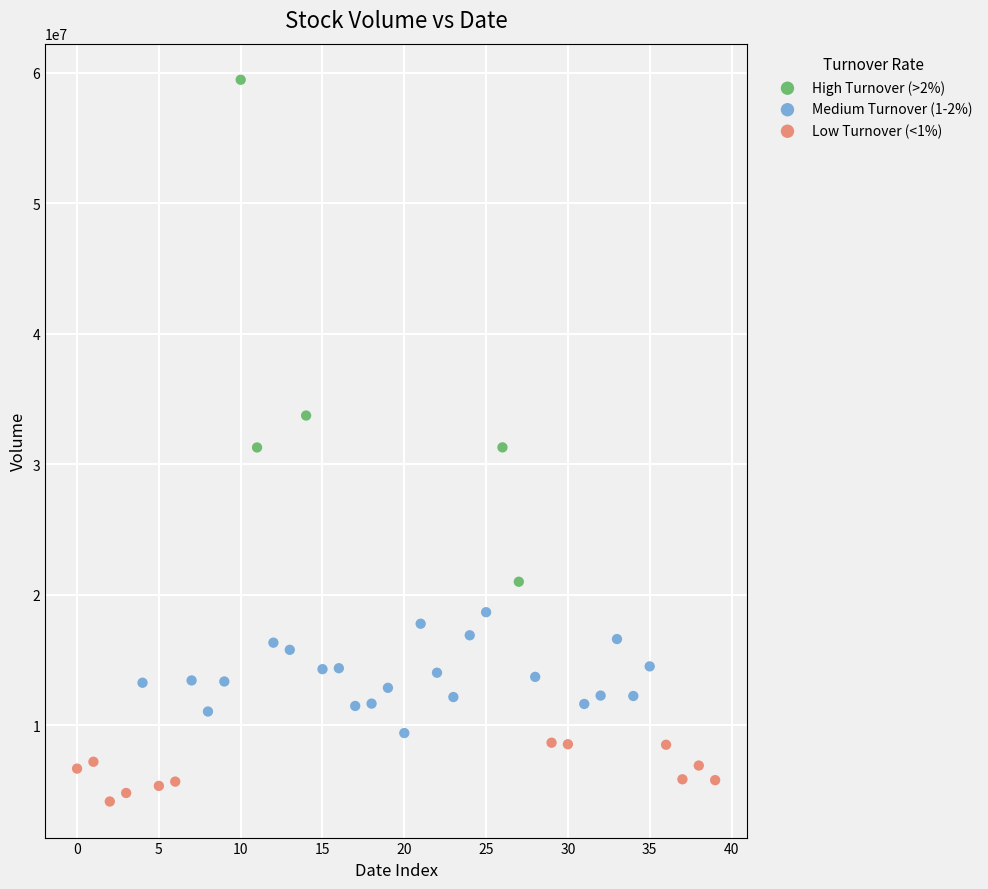

Which series contains the lowest Y value?

Low Turnover (<1%)